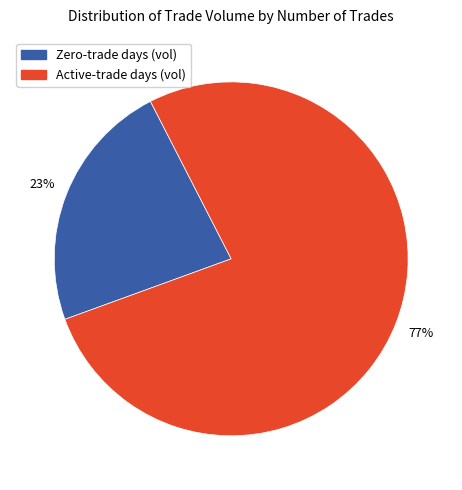

Is there a majority slice in this chart?

Yes